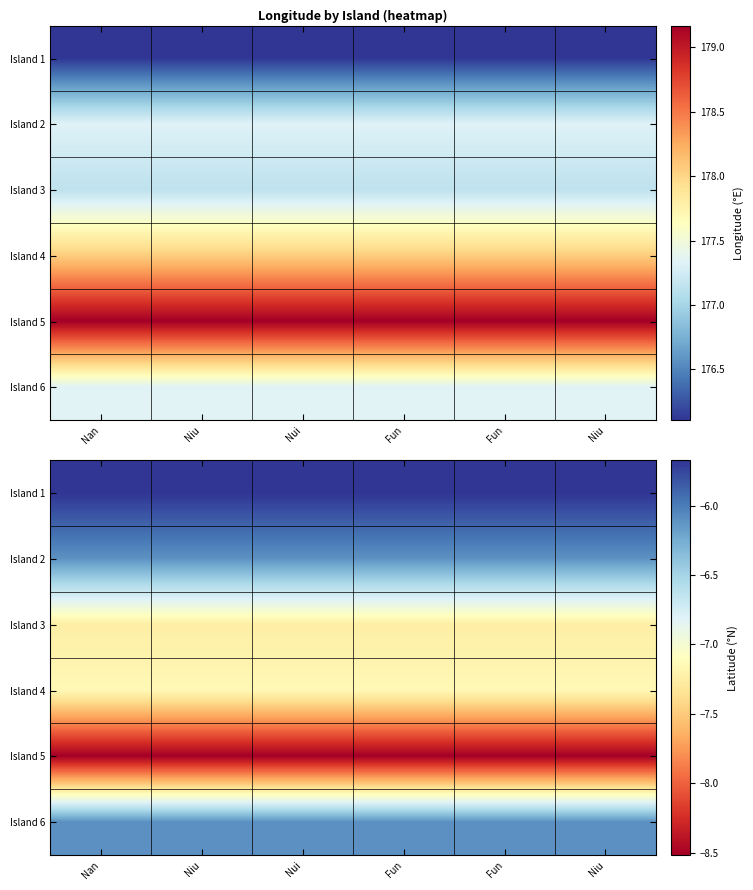

What is the average value of the Island 5 series?

-8.5